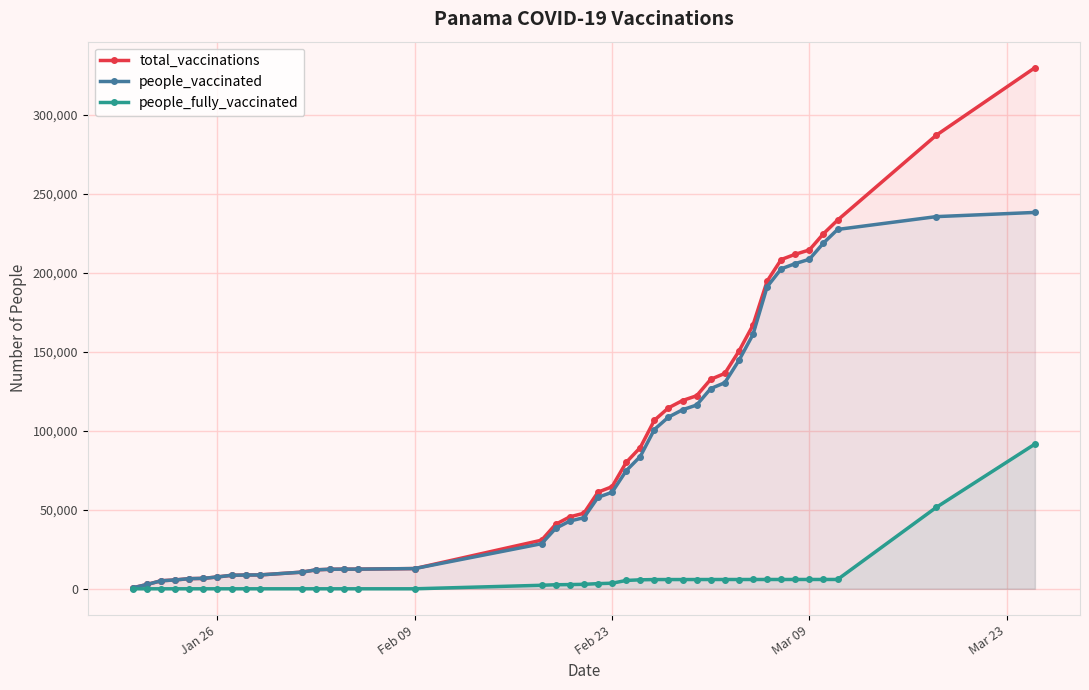

Rank the series by their maximum value, from lowest to highest.

people_fully_vaccinated, people_vaccinated, total_vaccinations